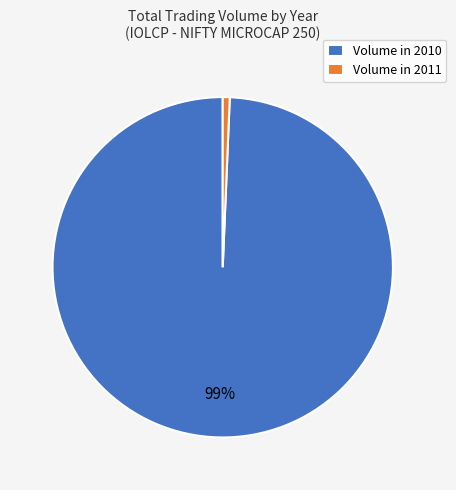

True or false: Volume in 2010 accounts for 94% of the total.

False